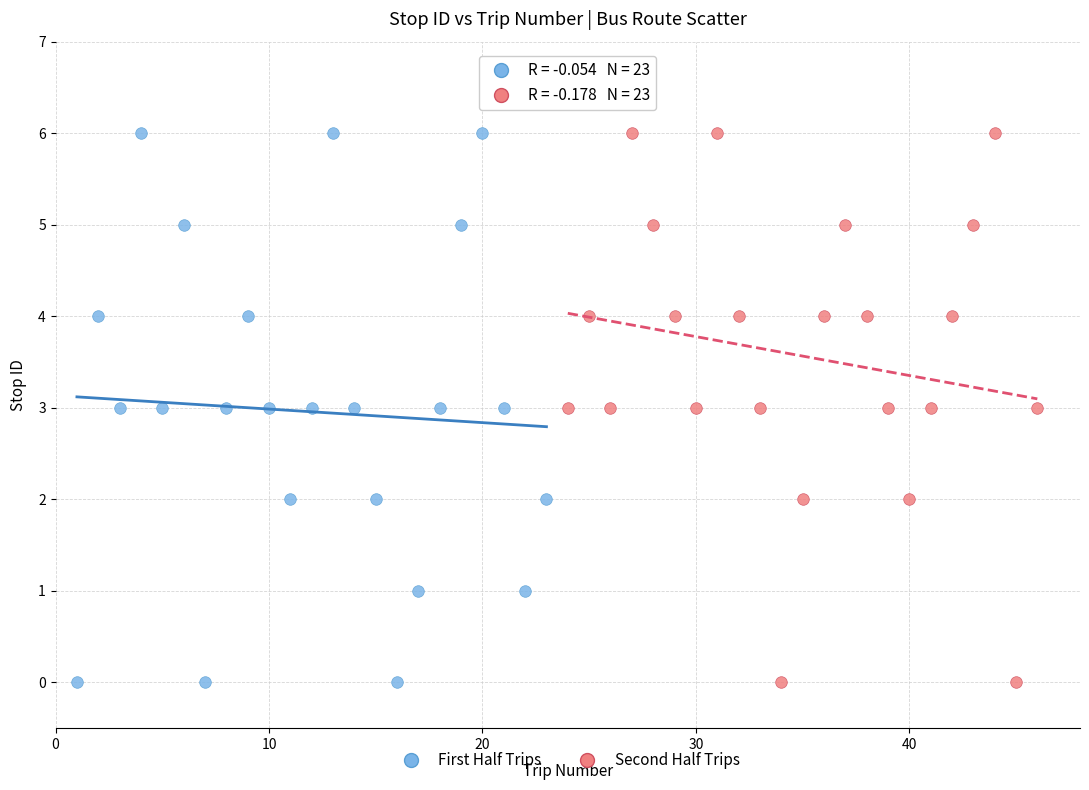

What are all the series names shown in the legend?

First Half Trips, Second Half Trips